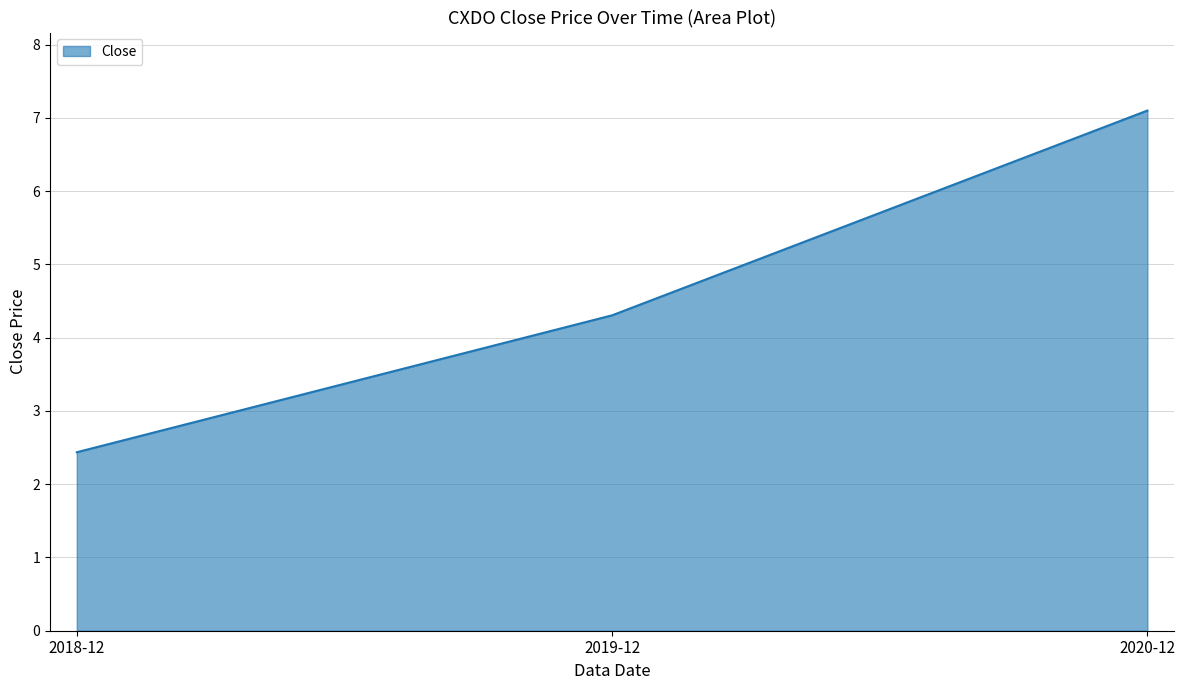

List the labels in order of value, largest first.

2020-12, 2019-12, 2018-12